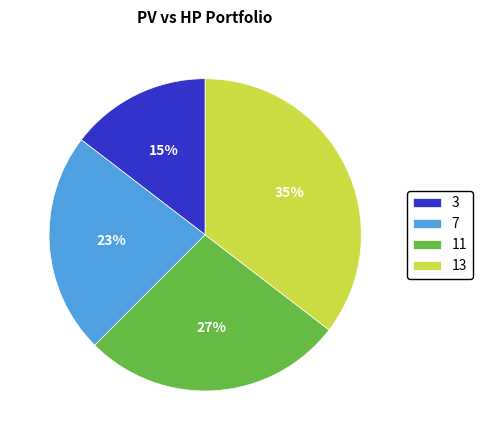

Combined, do 13 and 11 account for over 50%?

Yes